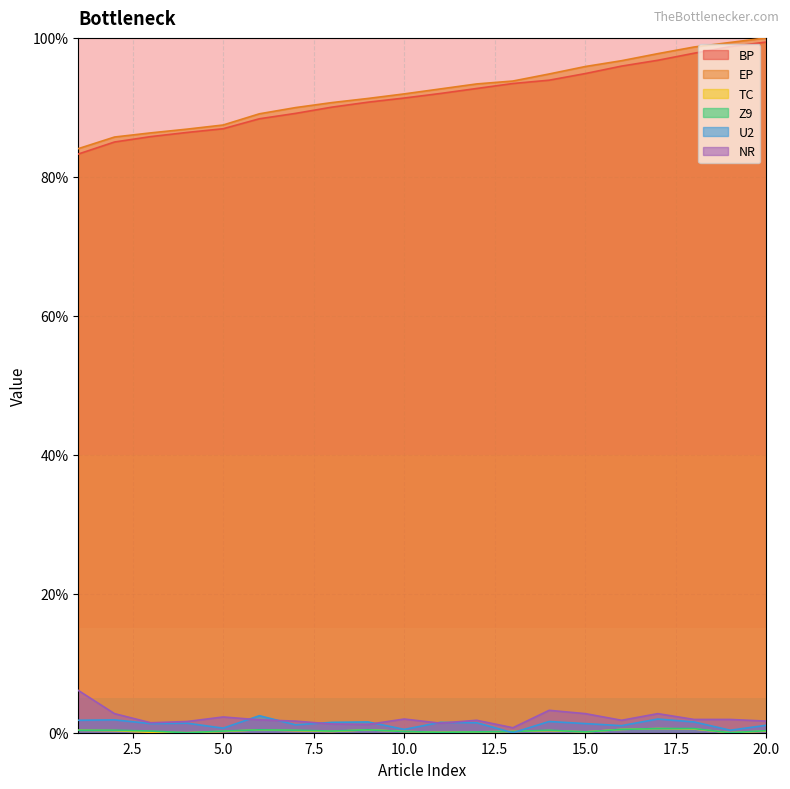

How many times do U2 and NR cross each other?

6